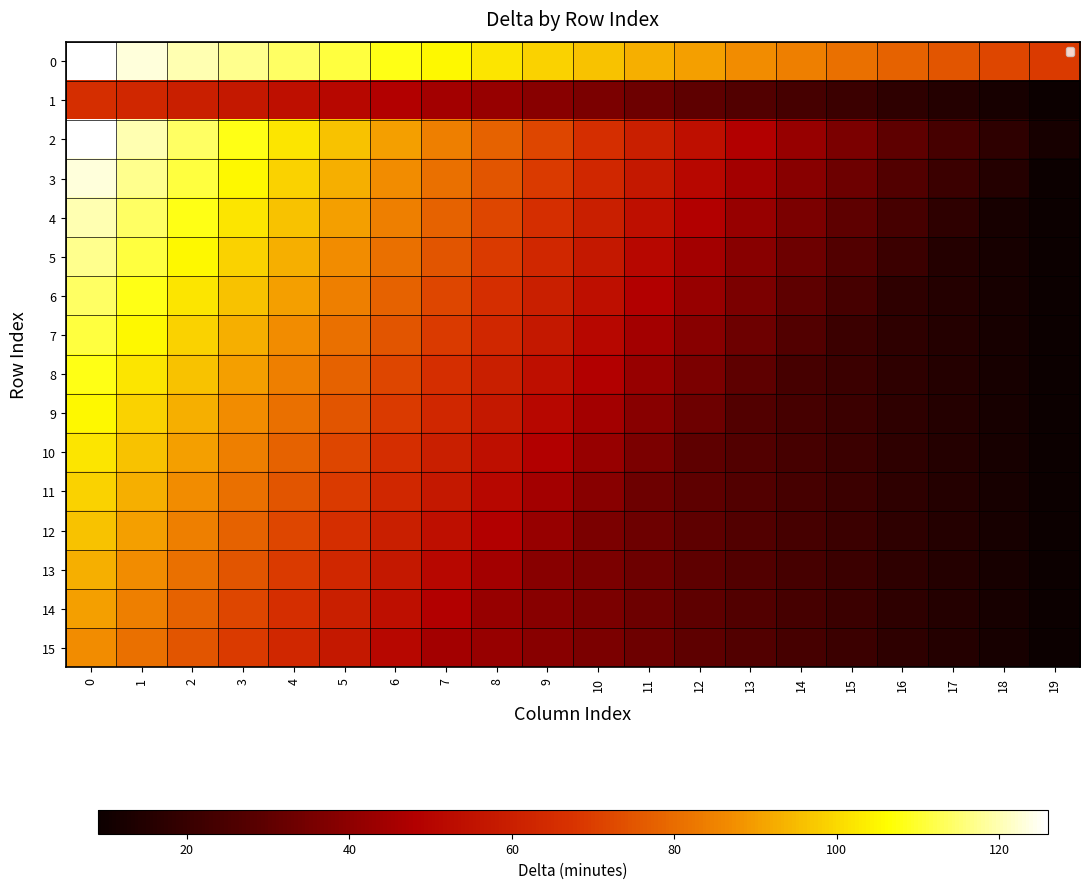

Rank the categories by 7 value from highest to lowest.

0, 1, 2, 3, 4, 5, 6, 7, 8, 9, 10, 11, 12, 13, 14, 15, 16, 17, 18, 19